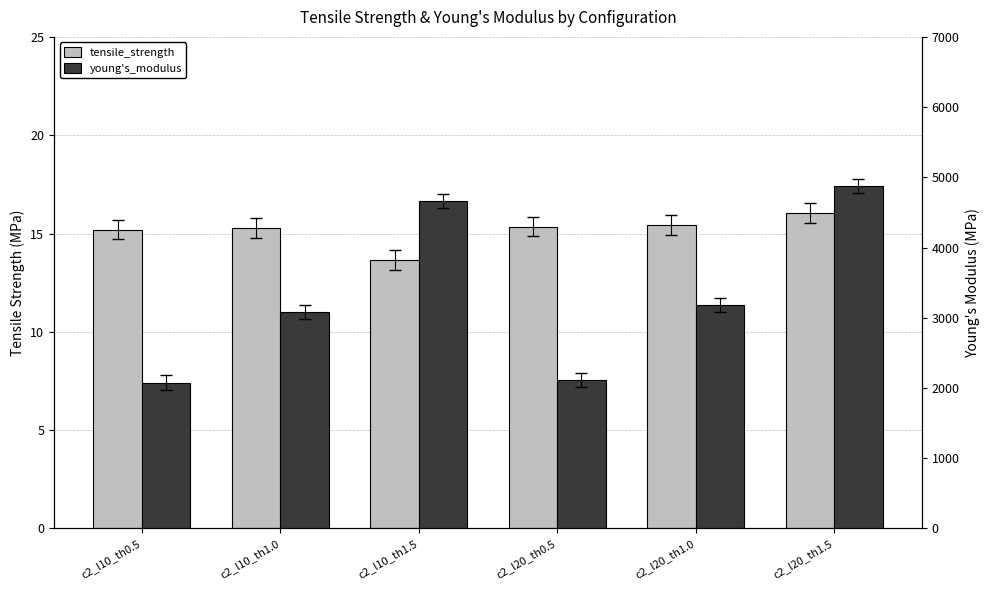

How many data points in young's_modulus are less than 3178?

3